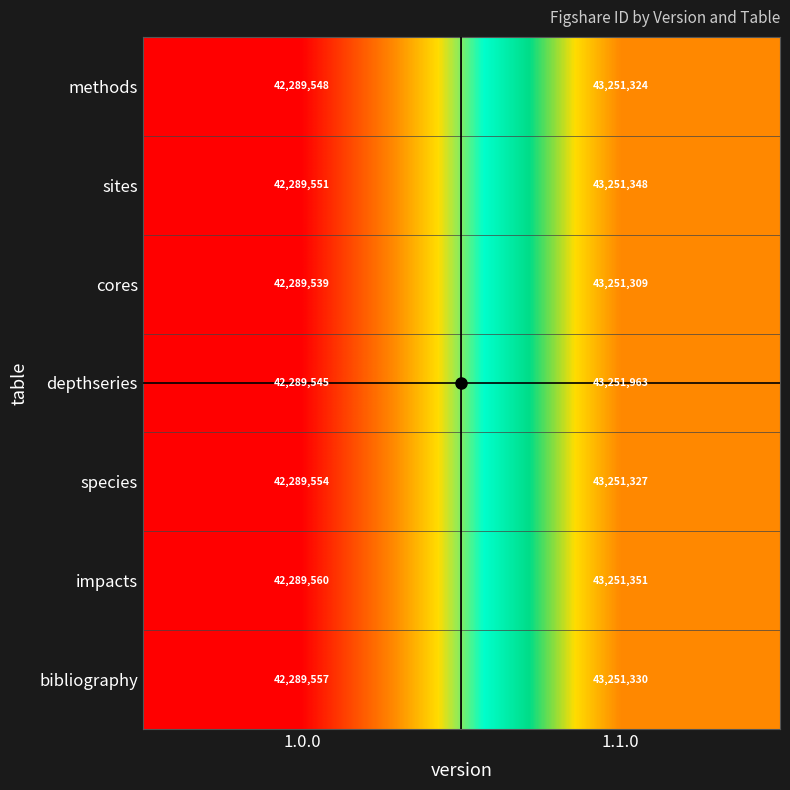

Where is impacts nearest to the value 42770455?

1.0.0